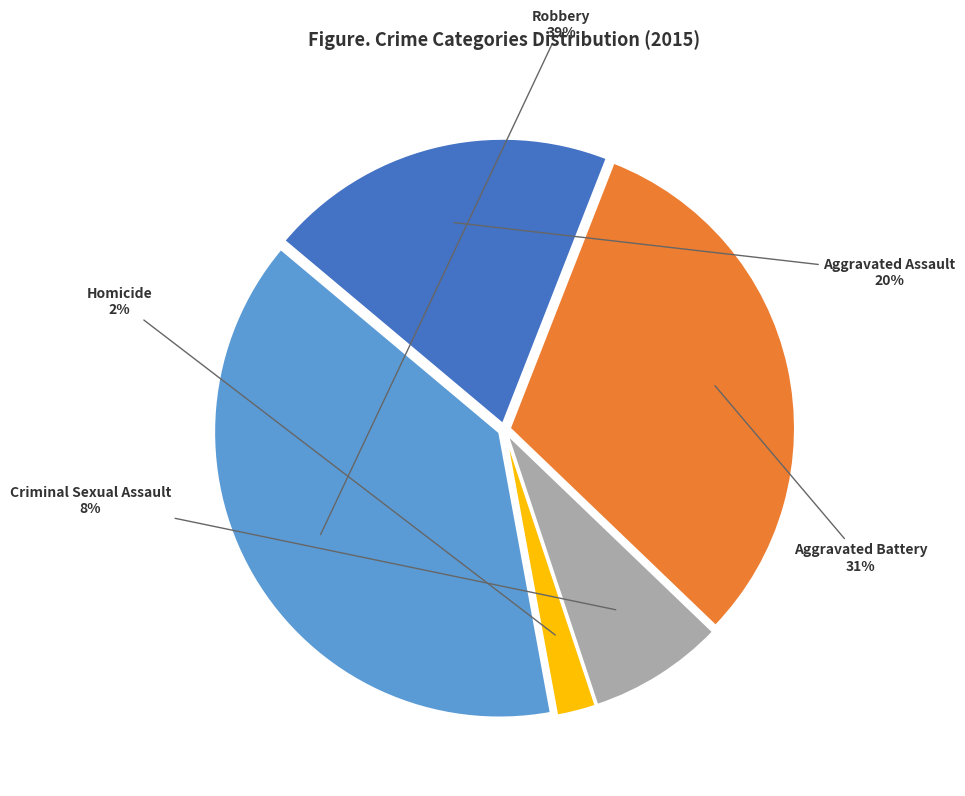

What percentage is the Aggravated Assault slice, to the nearest percent?

20%